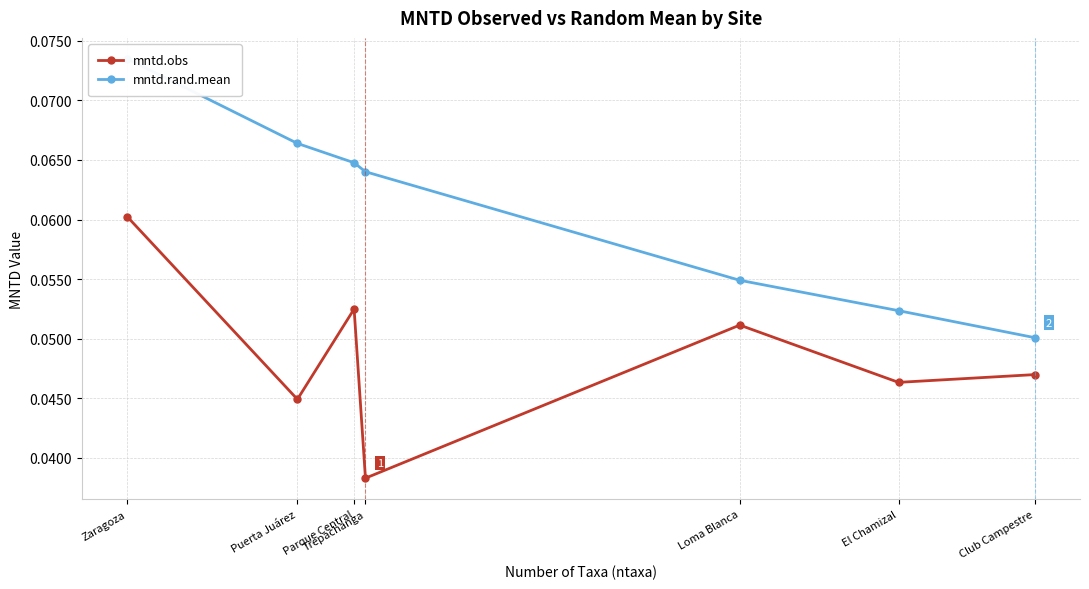

Reading right to left, transcribe all the data shown in this chart.

mntd.obs: 0.0	0.0	0.1	0.0	0.1	0.0	0.1
mntd.rand.mean: 0.1	0.1	0.1	0.1	0.1	0.1	0.1